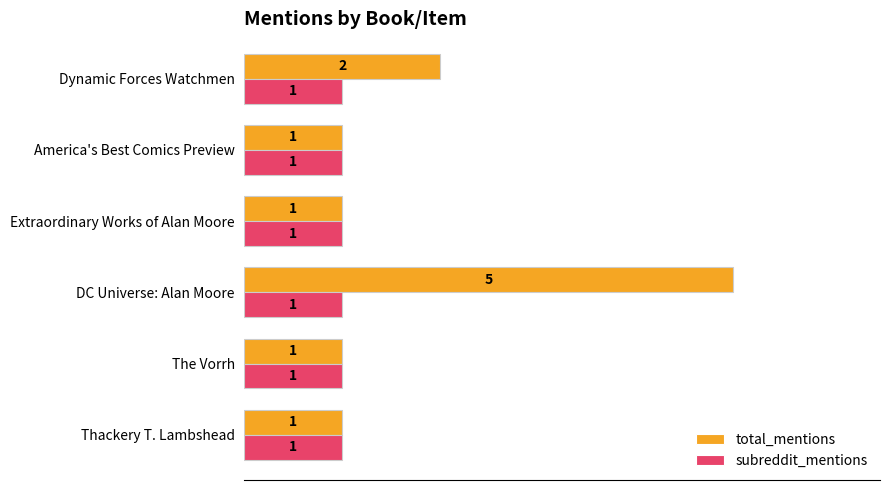

What is the minimum value for subreddit_mentions?

1